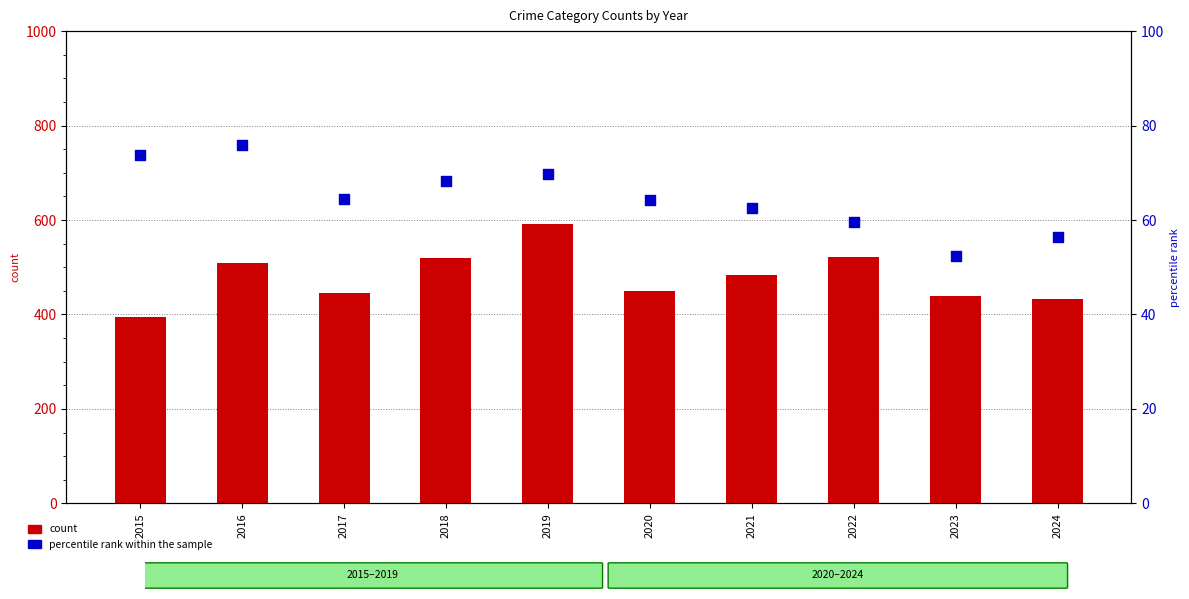

Which series reaches the minimum Y coordinate?

percentile rank within the sample